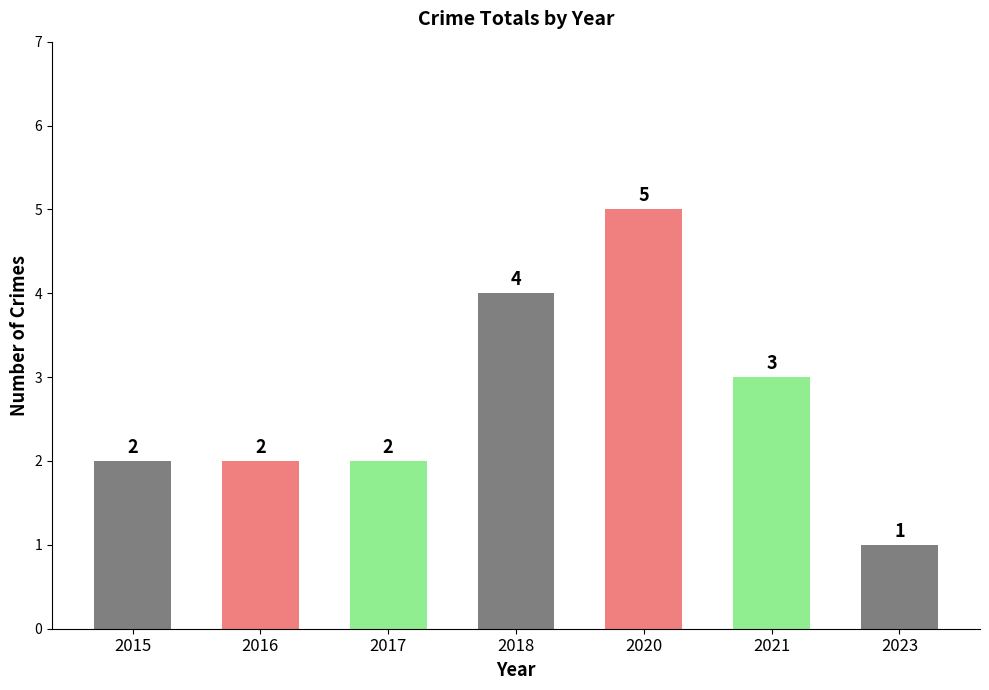

Reading left to right, transcribe all the data shown in this chart.

2015=2	2016=2	2017=2	2018=4	2020=5	2021=3	2023=1